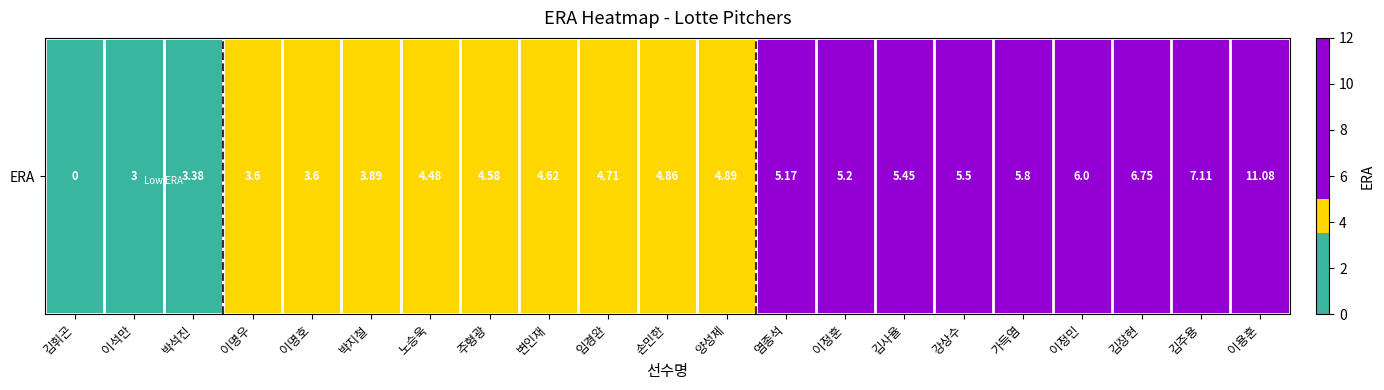

Rank the categories by value from highest to lowest.

이용훈, 김주용, 김장현, 이정민, 가득염, 강상수, 김사율, 이정훈, 염종석, 양성제, 손민한, 임경완, 변인재, 주형광, 노승욱, 박지철, 이명우, 이명호, 박석진, 이석만, 김휘곤